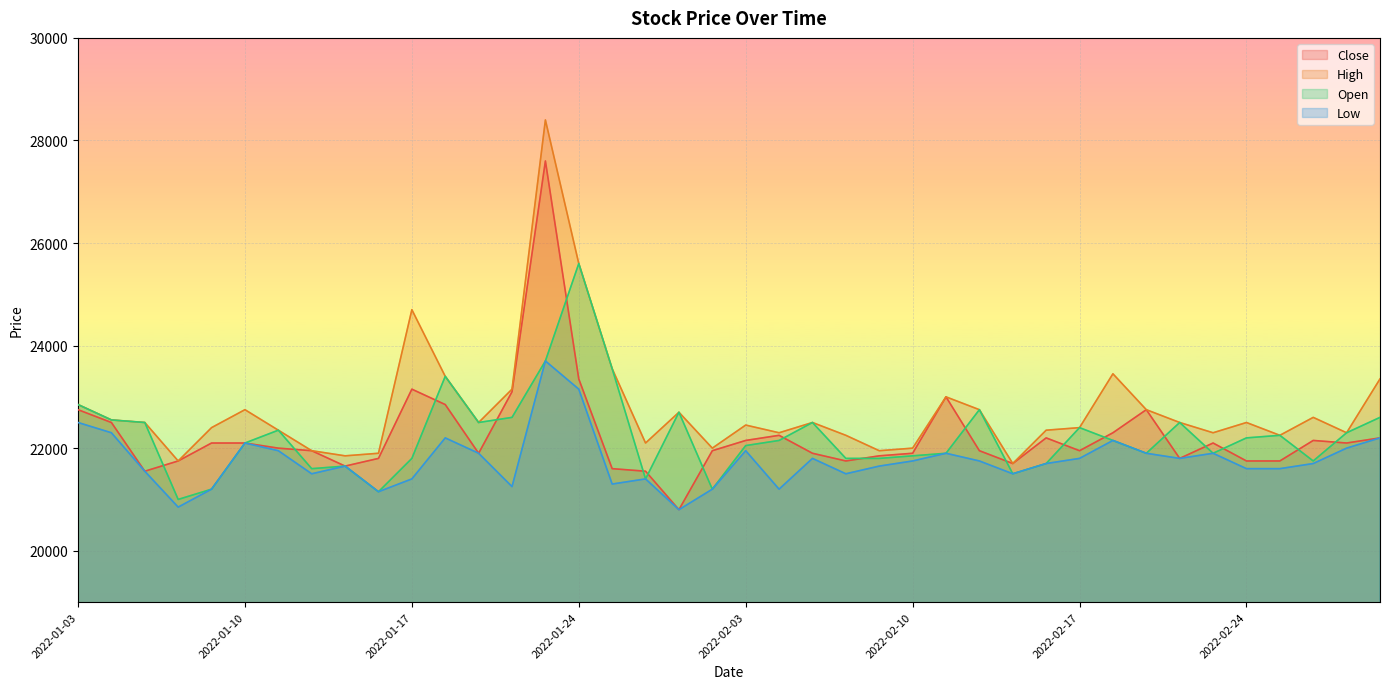

How many lines are shown in the chart?

4